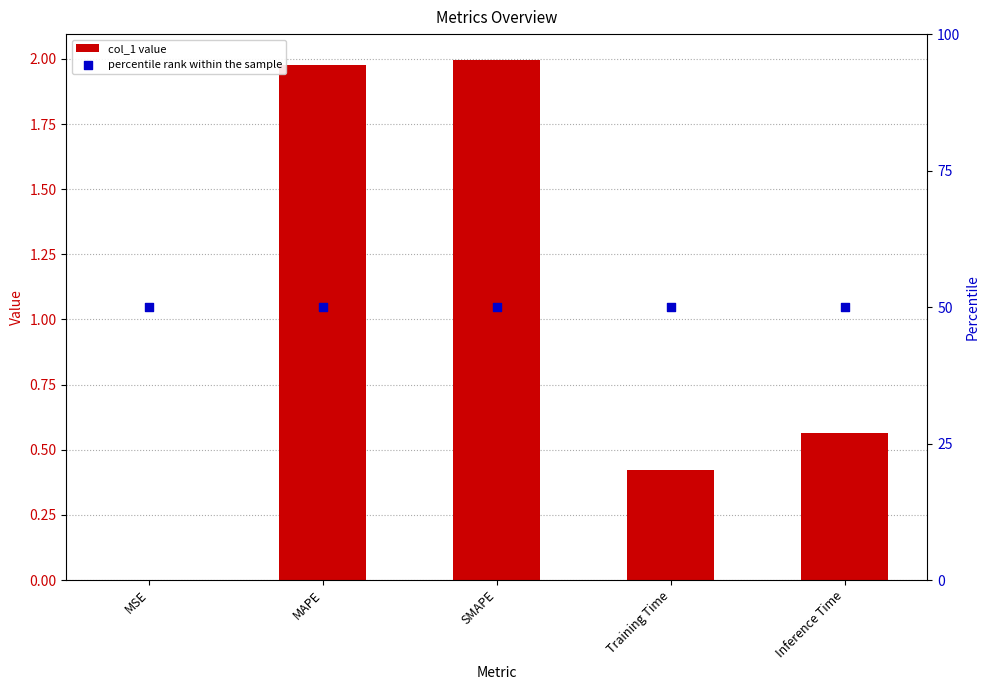

Which series has the largest total across all categories?

percentile rank within the sample